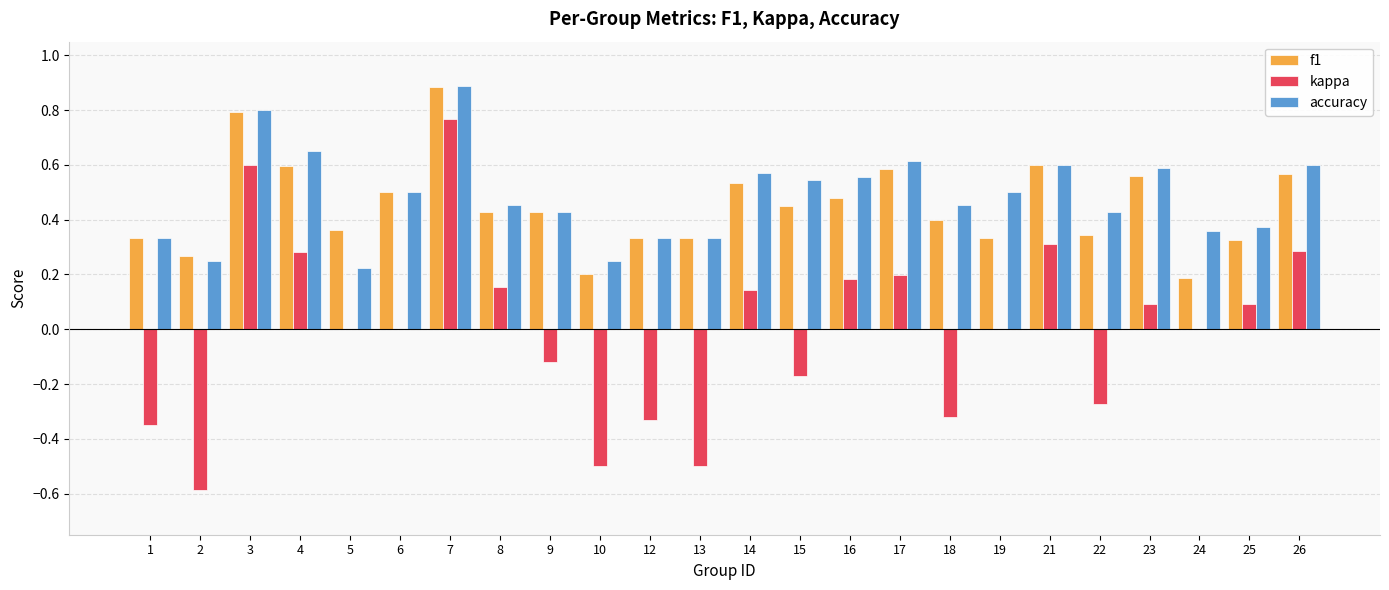

Which series has the largest range (max minus min)?

kappa